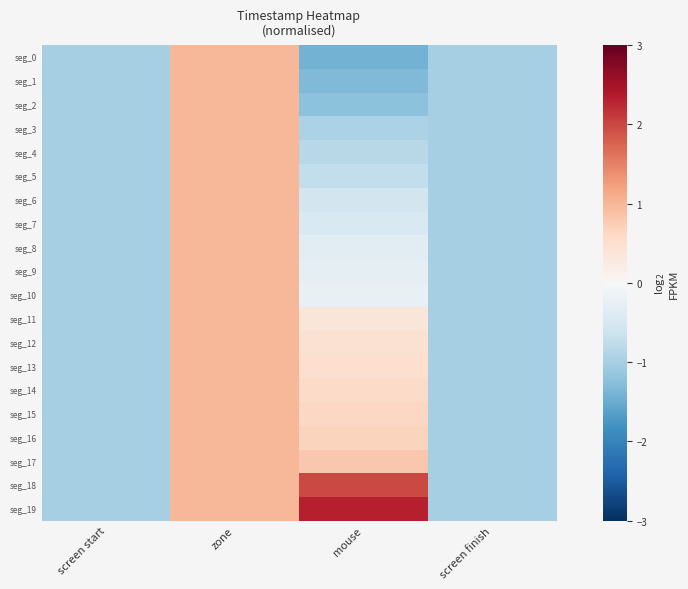

At how many categories does at least one series exceed 0?

2